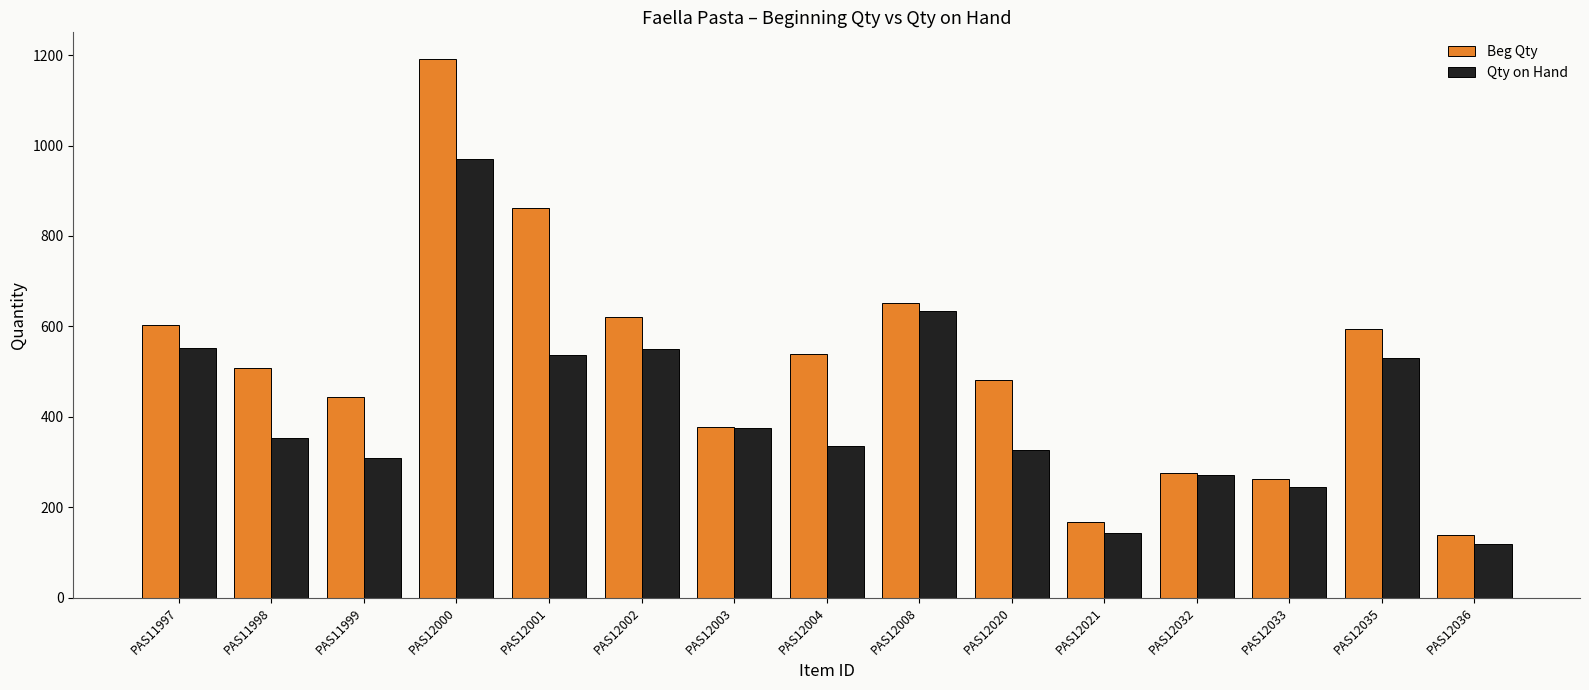

What is the difference between the maximum and minimum values in the Beg Qty series?

1052